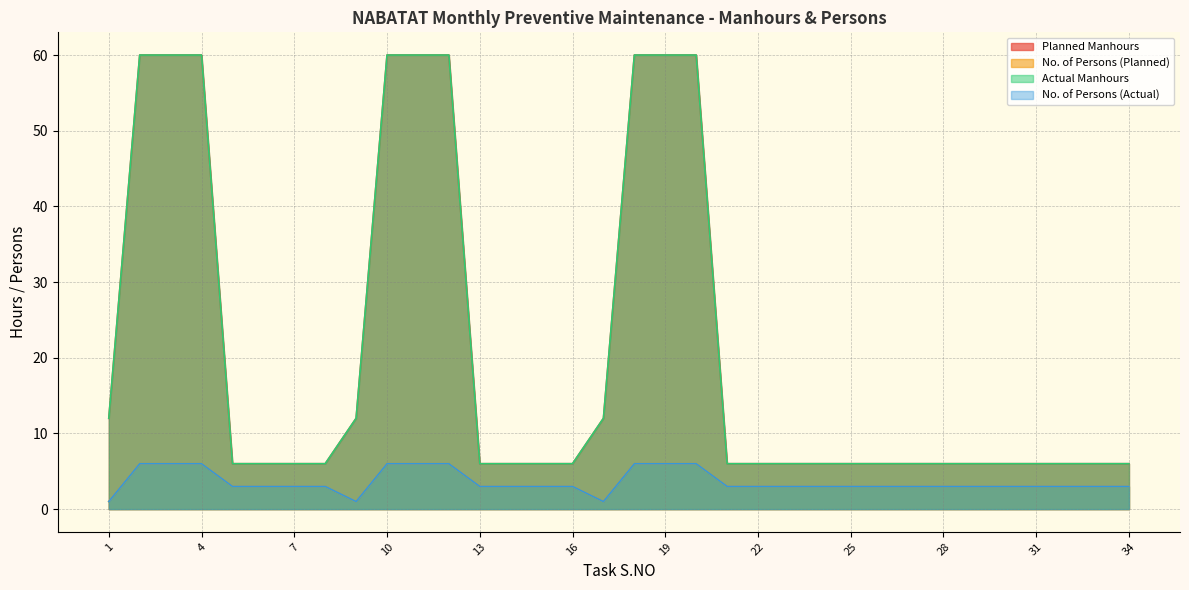

How many categories are shown in the chart?

34